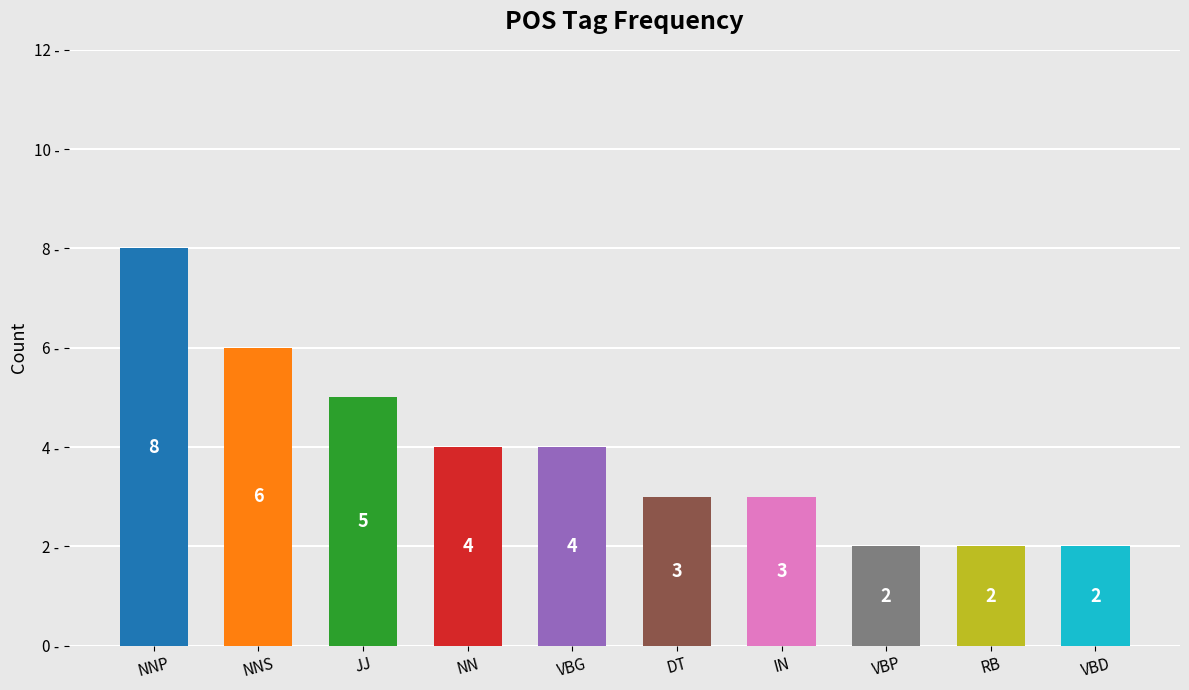

At which category does the chart reach its peak across all series?

NNP